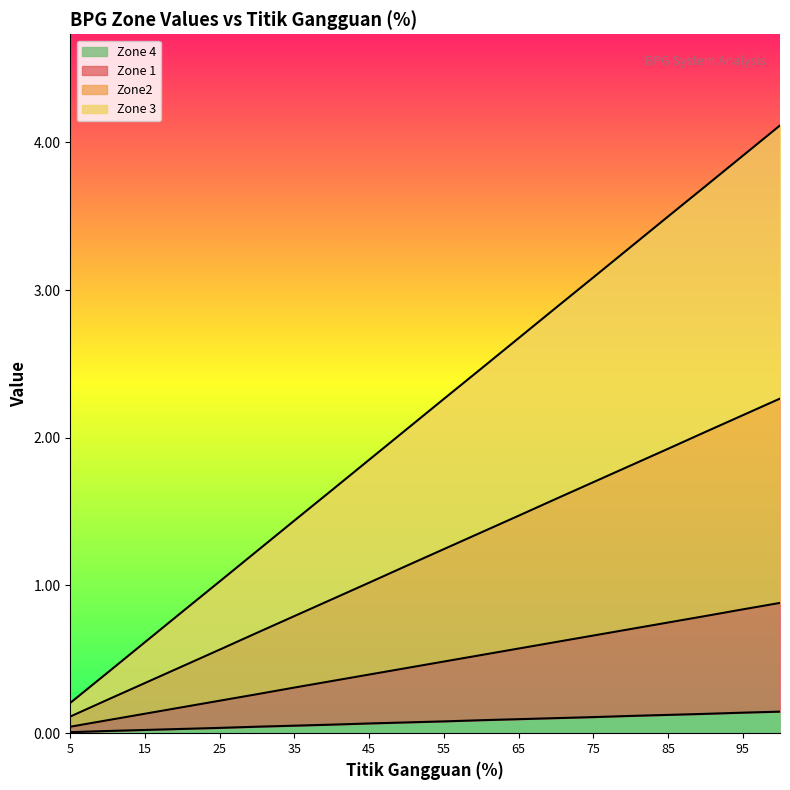

What is the average value of the Zone 1 series?

0.5